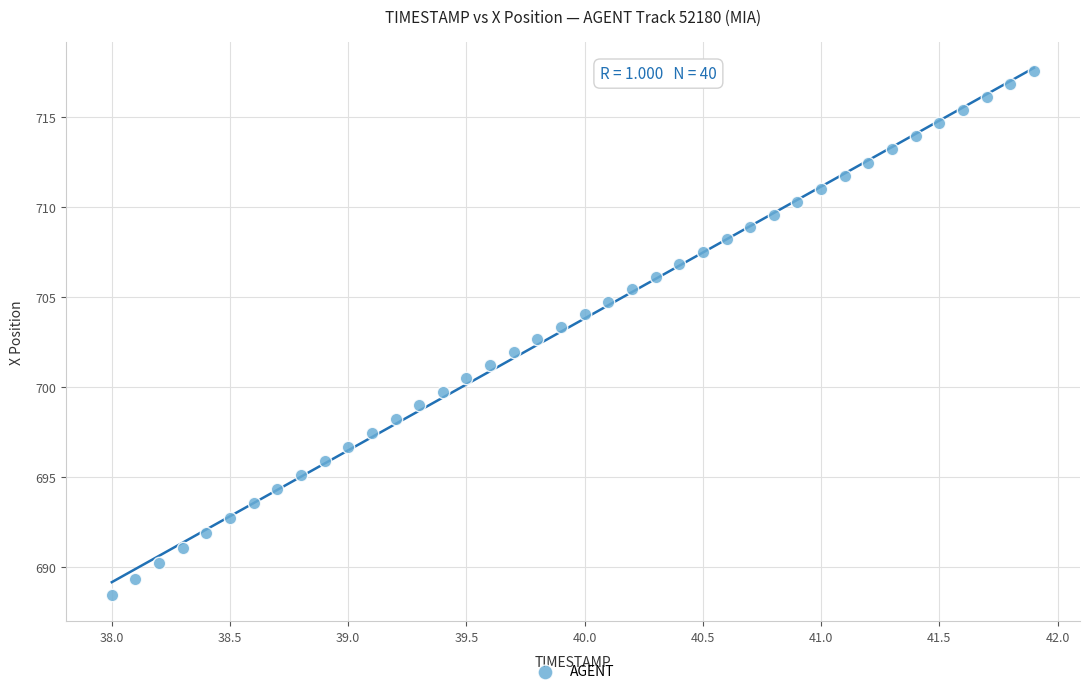

What is the range of Y values (max minus min)?

29.1